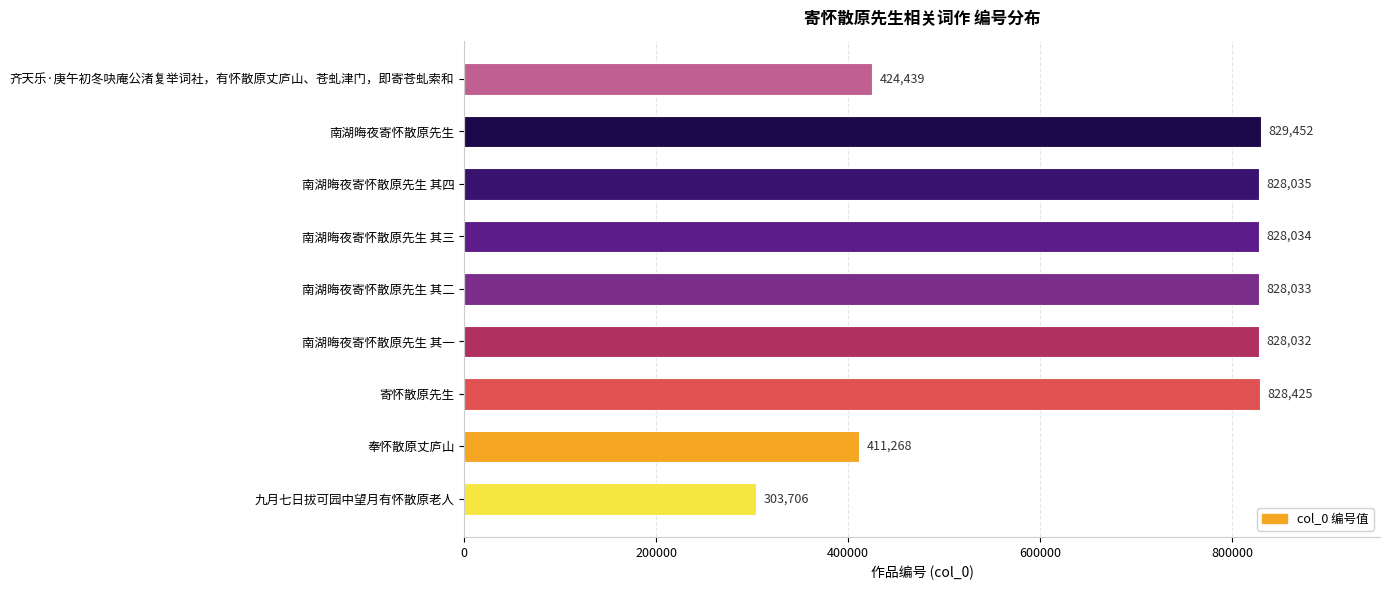

At which label is the value closest to 566579?

齐天乐·庚午初冬吷庵公渚复举词社，有怀散原丈庐山、苍虬津门，即寄苍虬索和